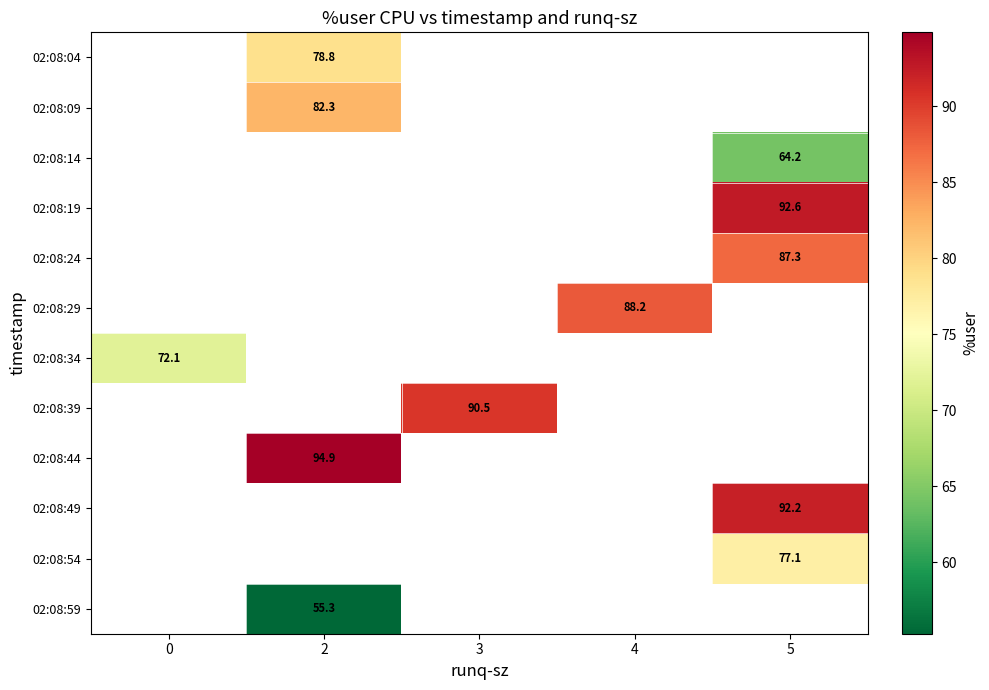

How many distinct data groups are displayed?

12